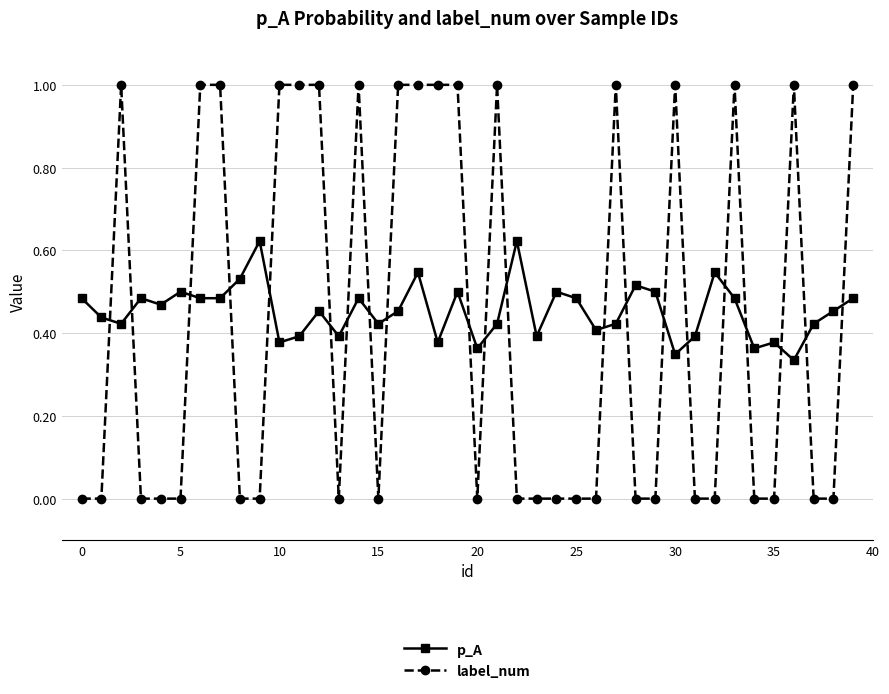

What is the sum of all label_num values?

17.0